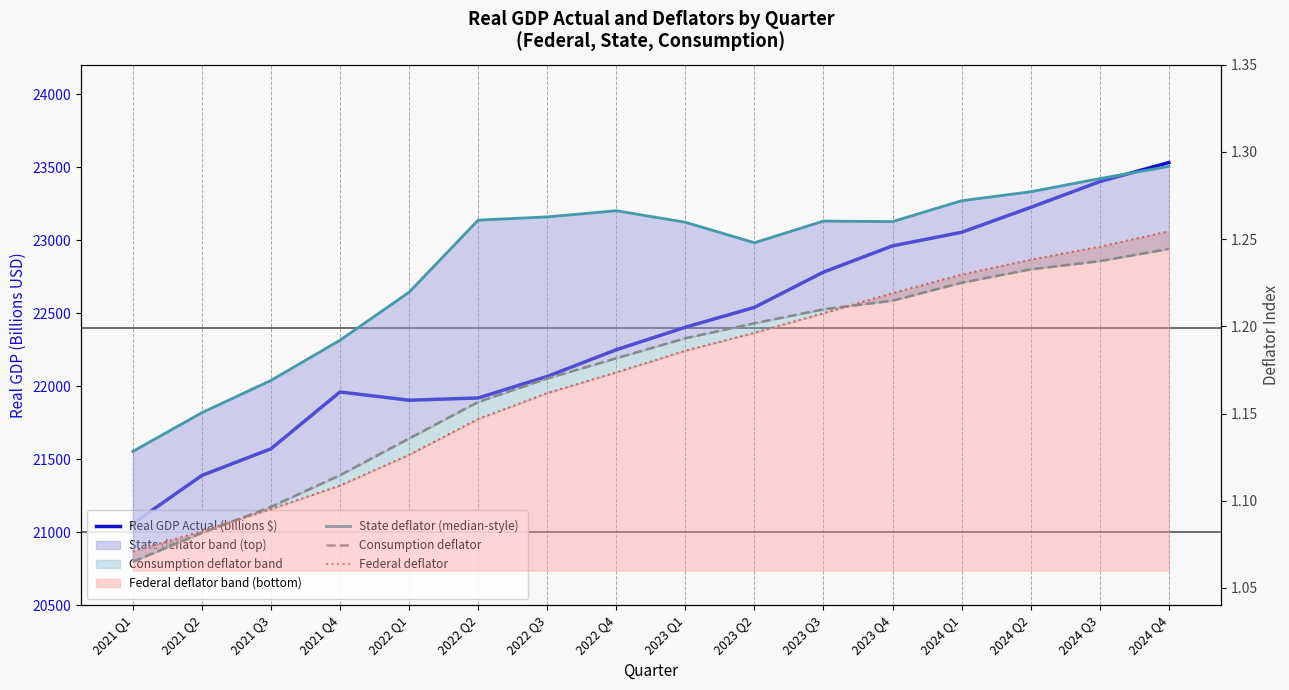

What is the difference between the maximum and minimum values in the State deflator (median-style) series?

0.2